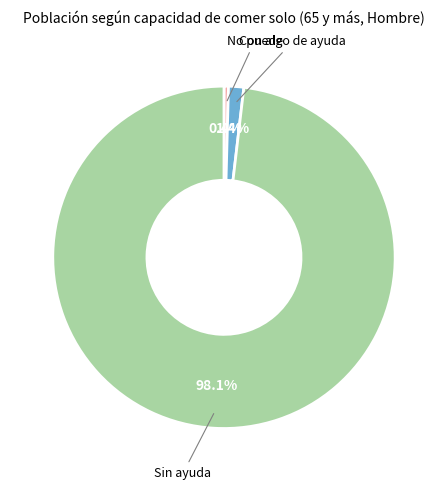

Between Con algo de ayuda and No puede, which is larger?

Con algo de ayuda